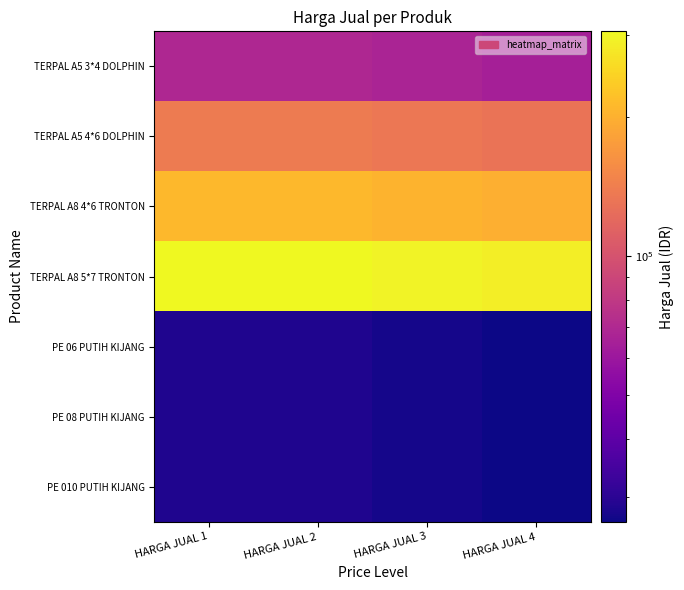

What is the total value across all series at HARGA JUAL 1?

808750